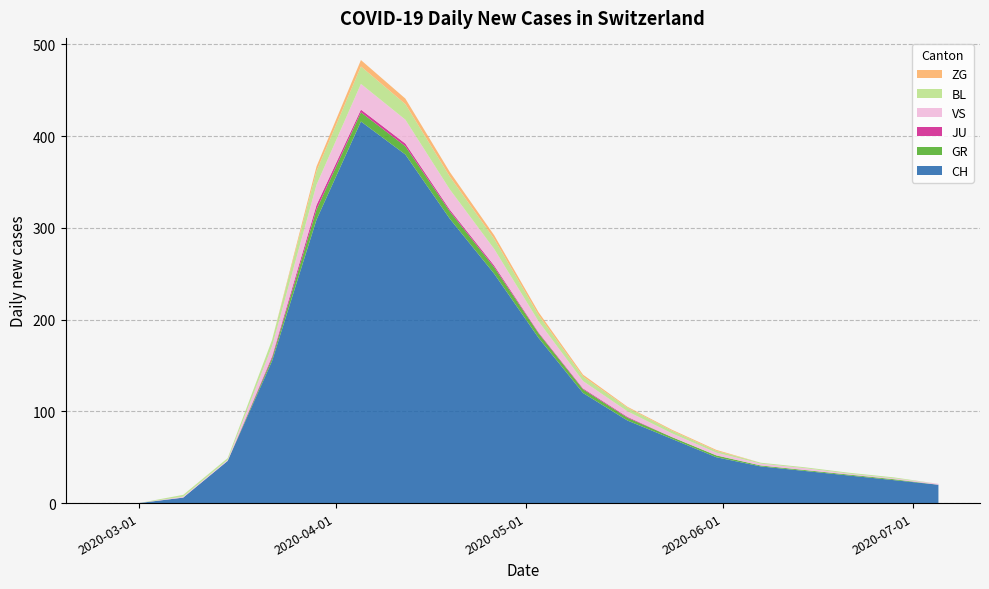

Reading right to left, list all the values displayed in this chart.

CH: 20	25	30	35	40	50	70	90	120	180	250	310	380	416	309	155	46	6	0	0
GR: 0	1	1	1	1	2	2	3	4	5	7	8	9	10	11	3	0	0	0	0
JU: 0	0	0	0	0	0	0	1	1	1	2	2	3	3	5	2	0	0	0	0
VS: 1	1	1	2	2	3	4	6	8	12	18	22	26	28	22	11	1	1	0	0
BL: 0	1	1	1	1	2	3	4	5	7	11	14	17	19	15	7	2	2	0	0
ZG: 0	0	0	0	0	1	1	1	2	3	4	5	6	7	5	0	0	0	0	0